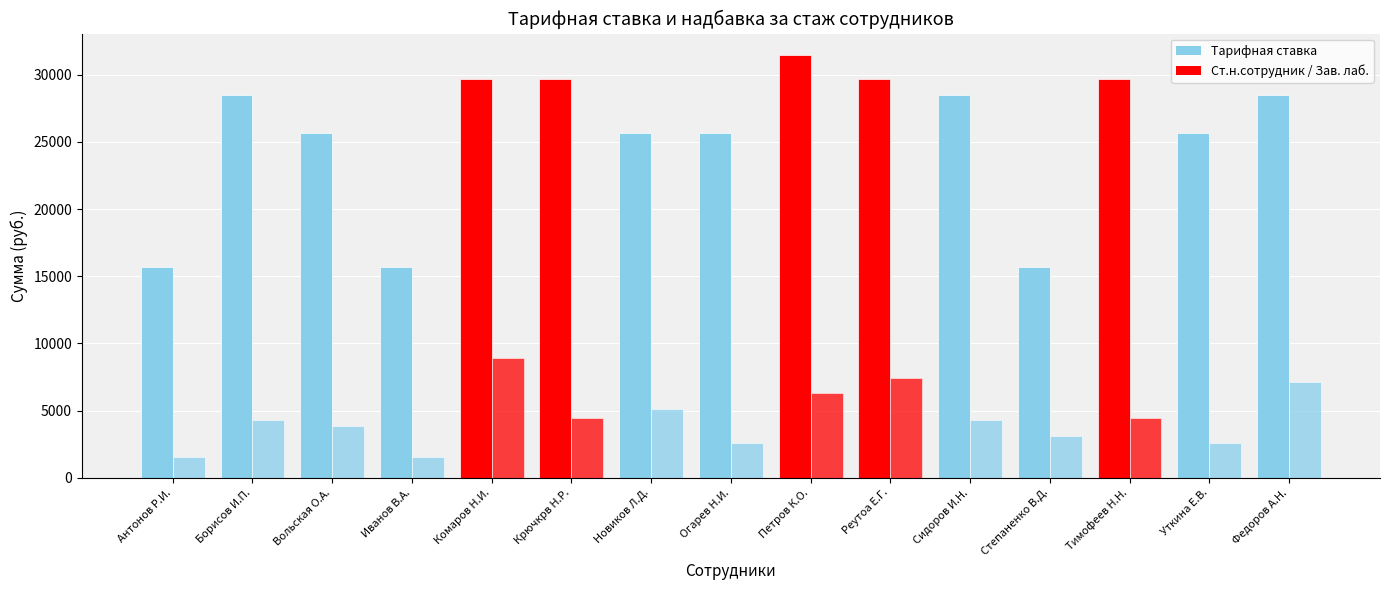

How many groups of bars are there?

15